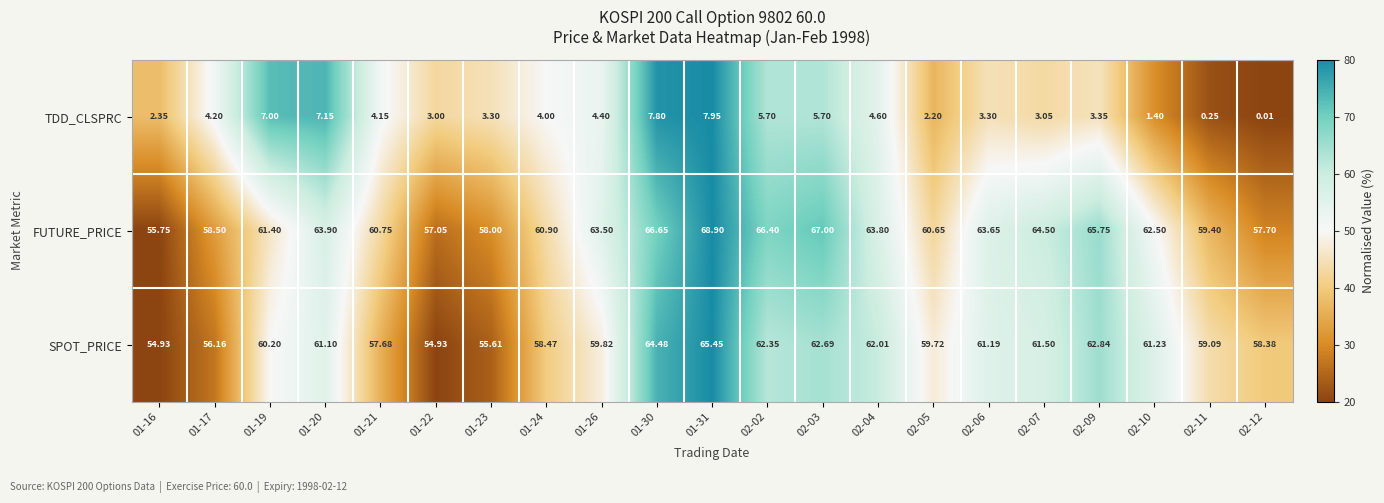

Which series has the largest range (max minus min)?

FUTURE_PRICE